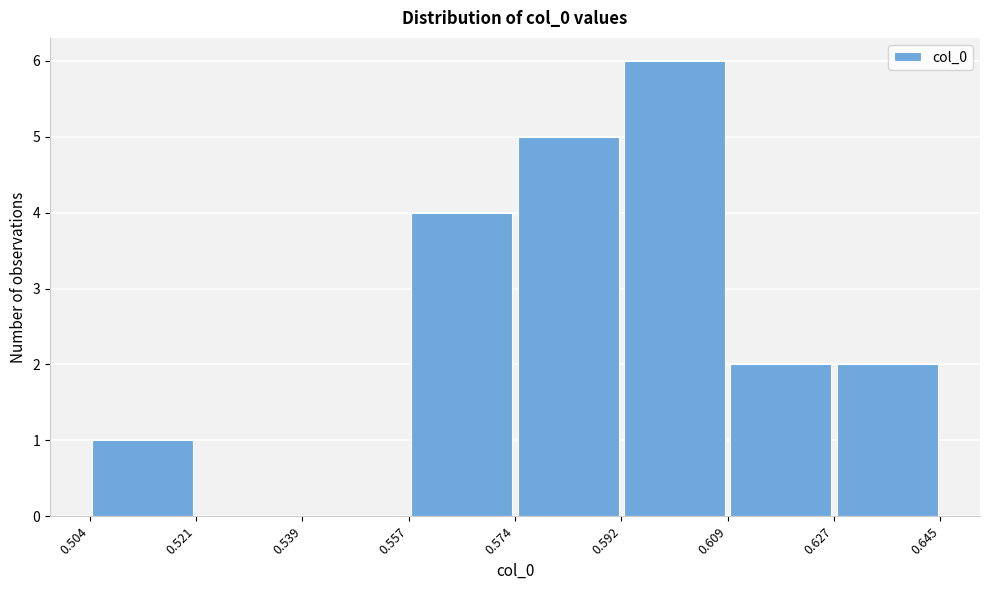

Reading left to right, transcribe this chart: for each bar, give the range it covers on the x-axis and its height. The values are not printed on the chart, so give them approximately, as read against the axis.

0.504 to 0.521: 1
0.521 to 0.539: 0
0.539 to 0.557: 0
0.557 to 0.574: 4
0.574 to 0.592: 5
0.592 to 0.609: 6
0.609 to 0.627: 2
0.627 to 0.645: 2